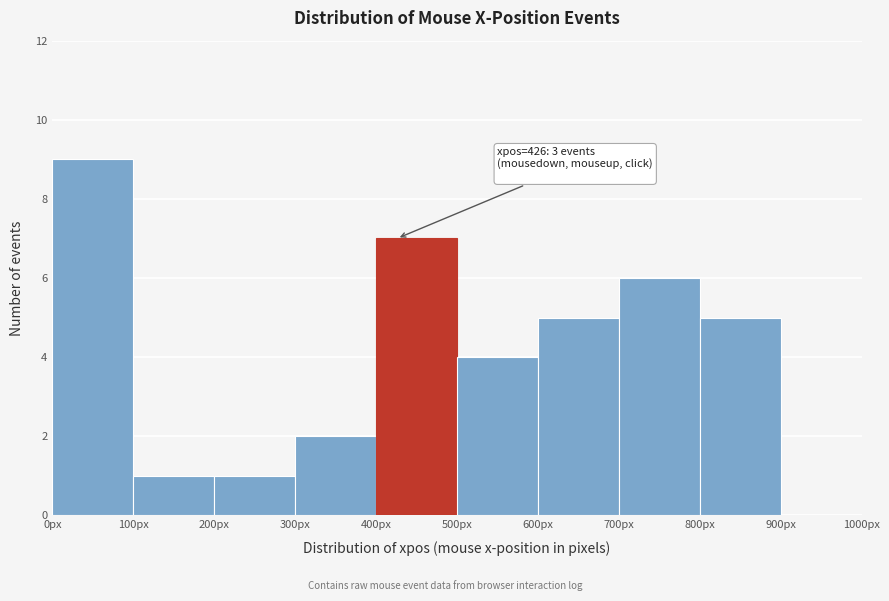

Over which range of the x-axis is the bar tallest?

0 to 100